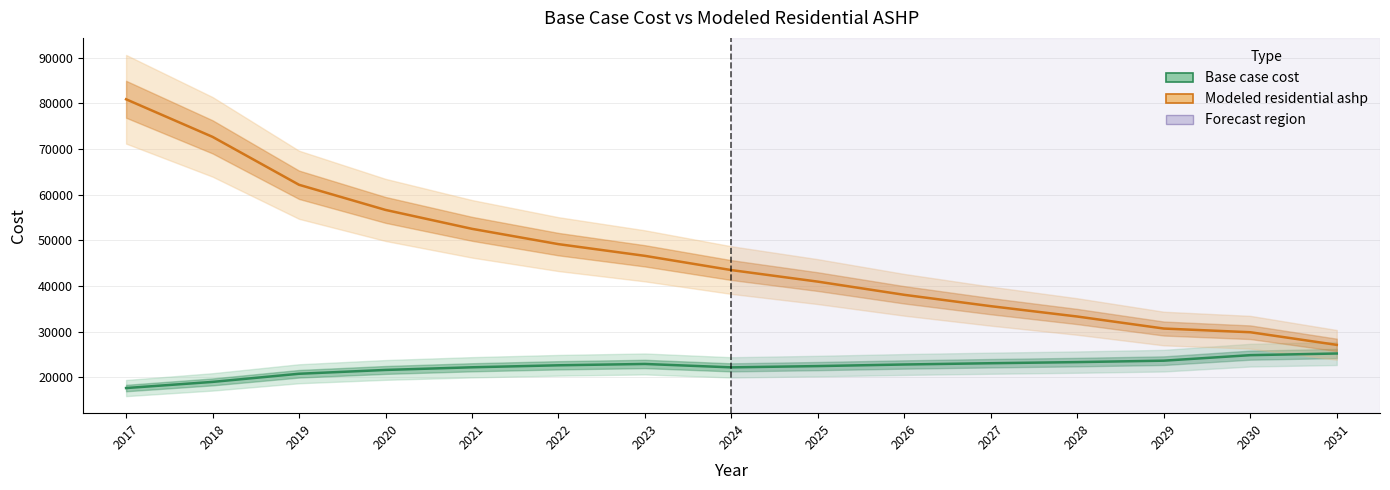

What are all the series names shown in the legend?

Base case cost, Modeled residential ashp